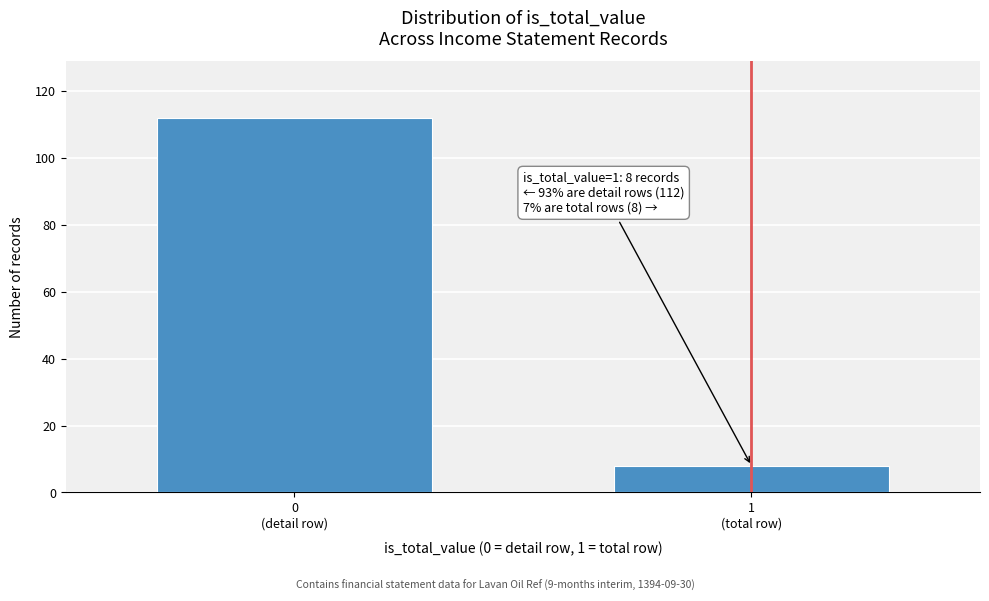

Reading right to left, list all the values displayed in this chart.

8	112